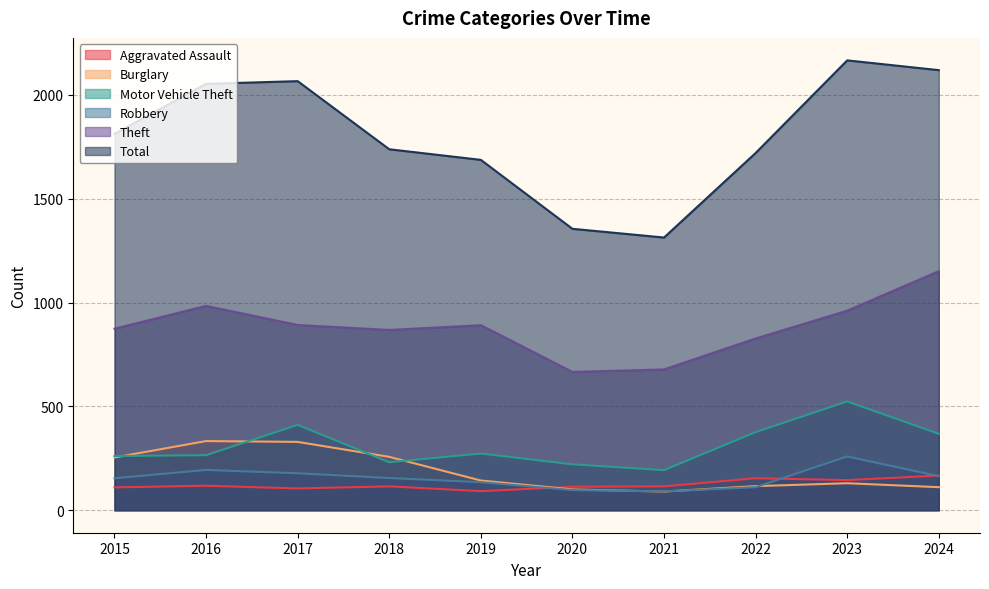

In Robbery, how many points are lower than both neighbors (excluding endpoints)?

1